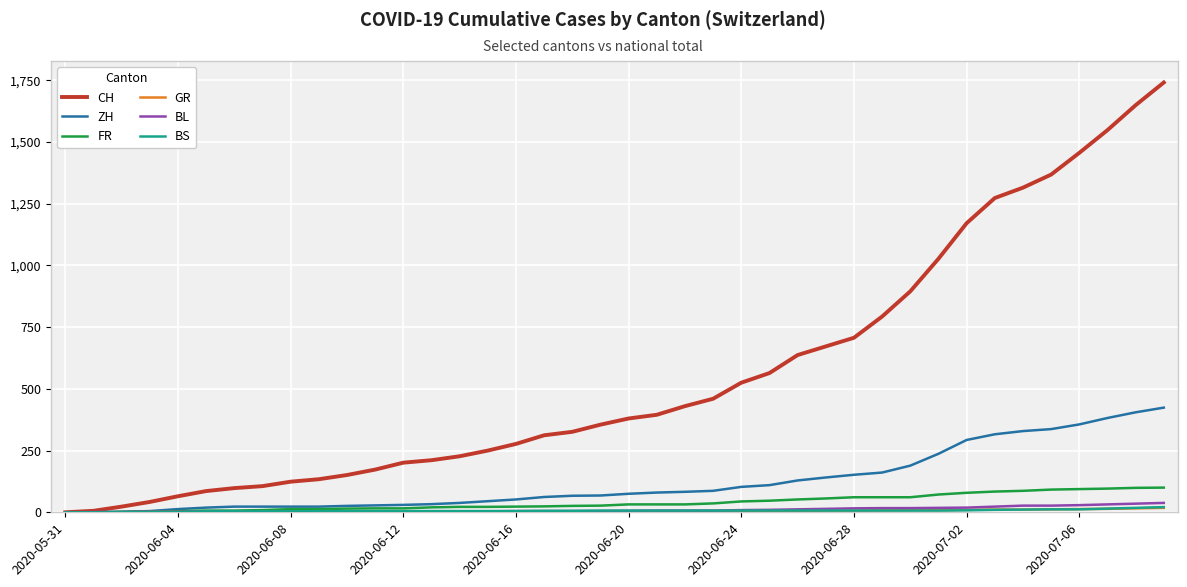

Which series has the largest total across all categories?

CH